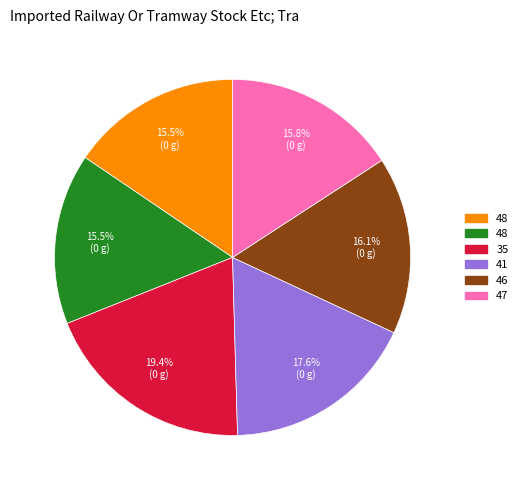

Is there any slice that represents more than half of the pie?

No